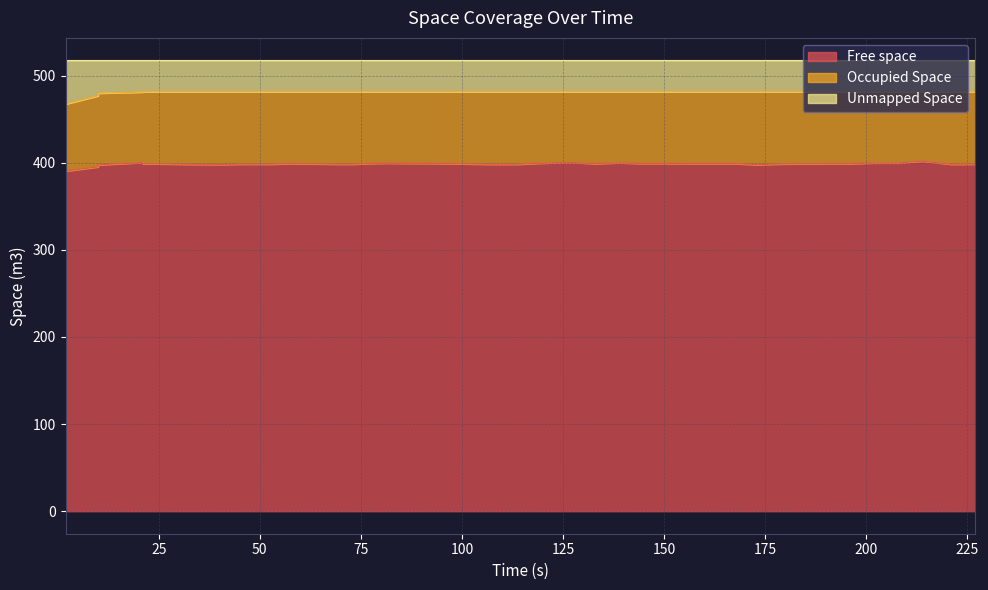

The value of Free space at 20 is 185.7. True or false?

False